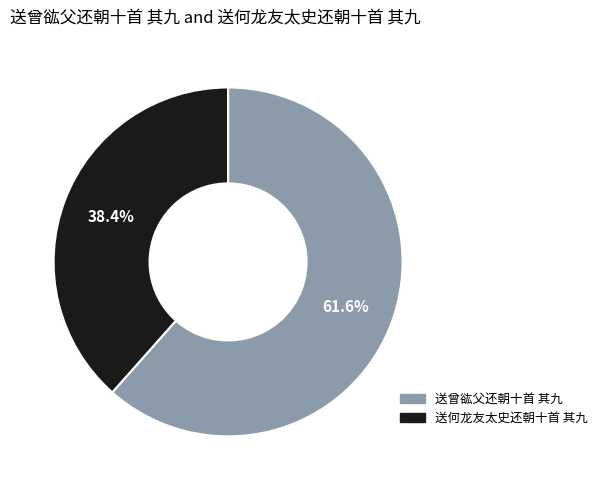

Rank the categories by value from highest to lowest.

送曾谹父还朝十首 其九, 送何龙友太史还朝十首 其九